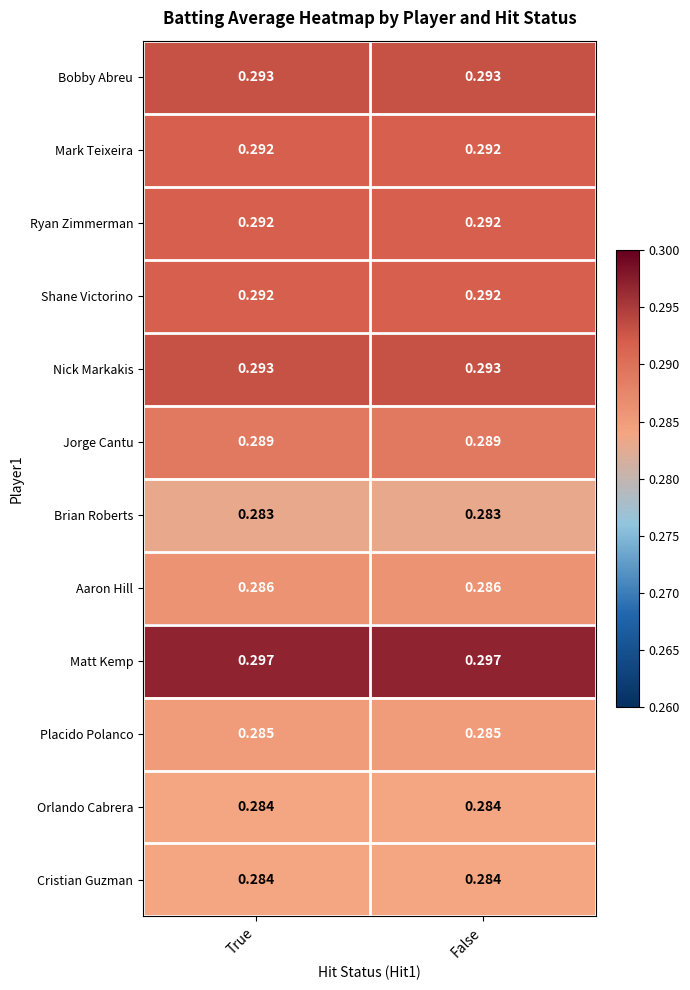

Is the value of Cristian Guzman at True greater than the value of Bobby Abreu at False?

No